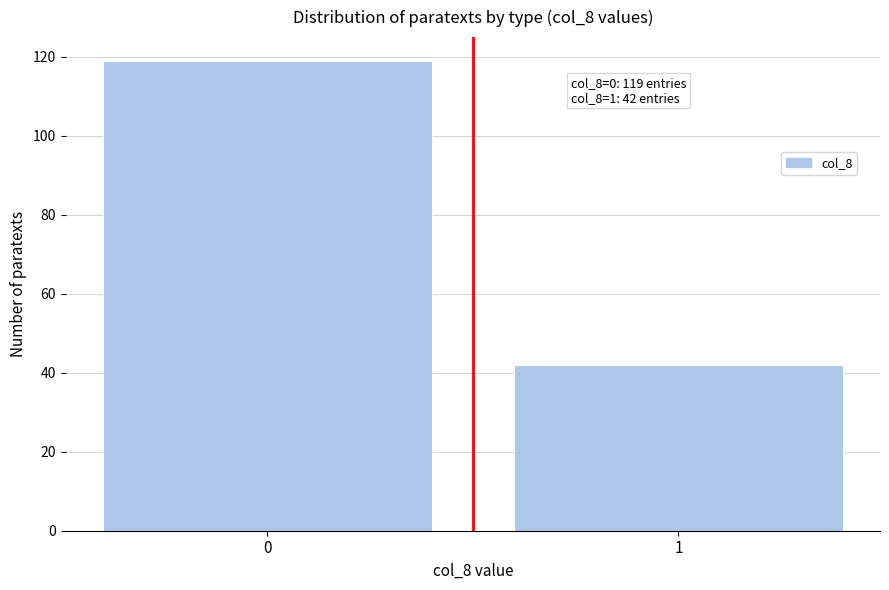

Reading left to right, list all the values displayed in this chart.

119	42